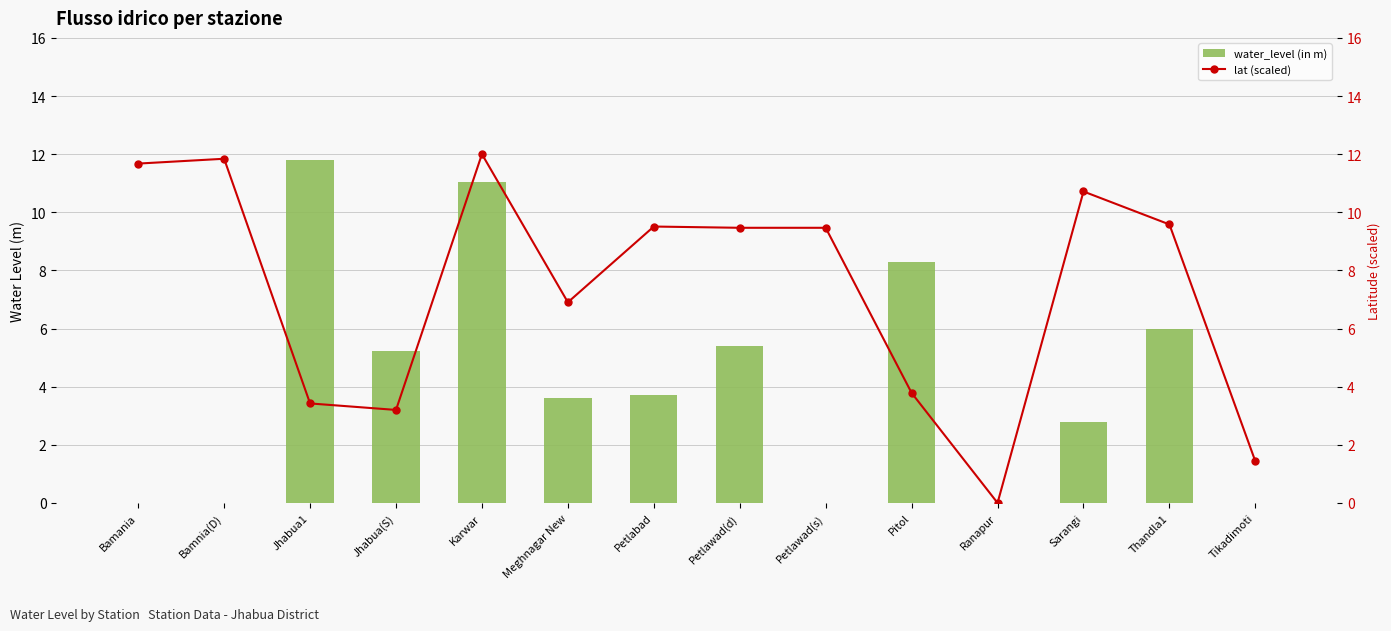

What position from the right is Petlabad?

8